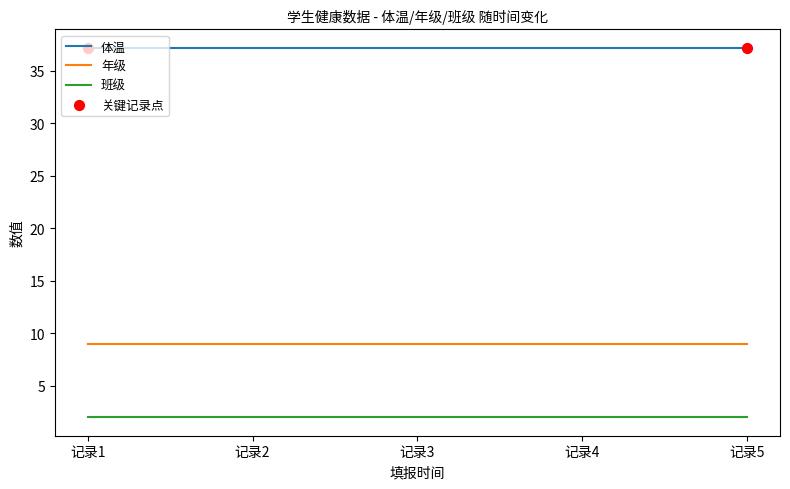

At how many categories does at least one series exceed 25?

5